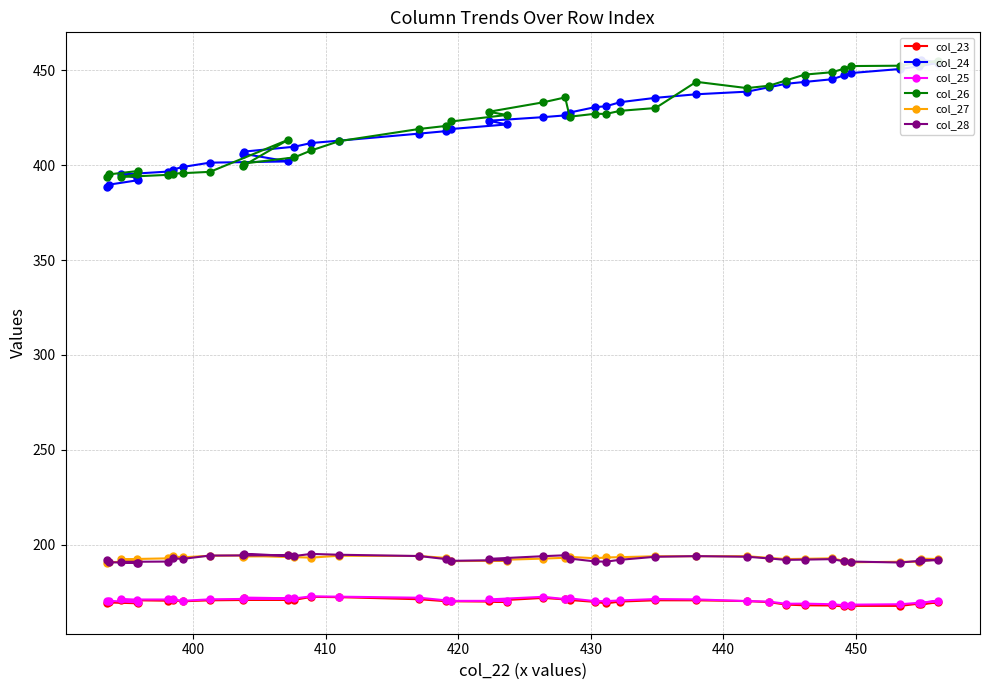

What is the value of the col_28 point at the 6th from the left?

191.1